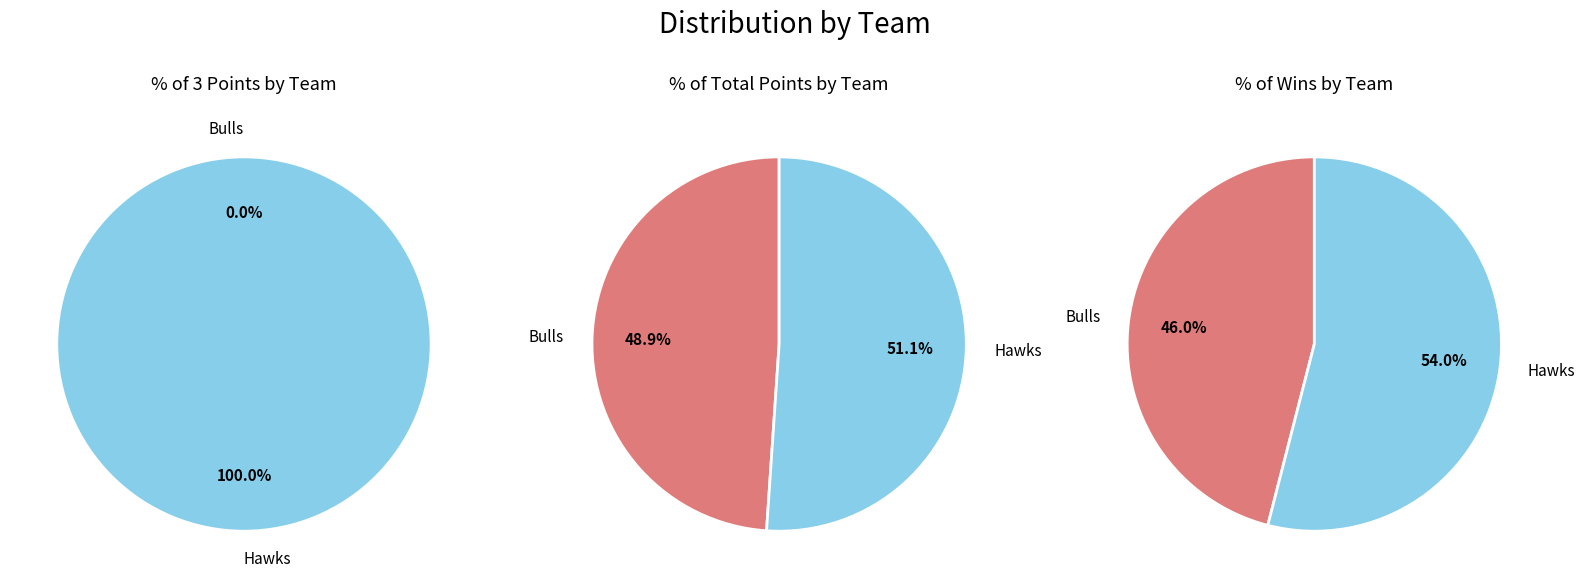

Which category has the smallest portion of the pie?

Bulls